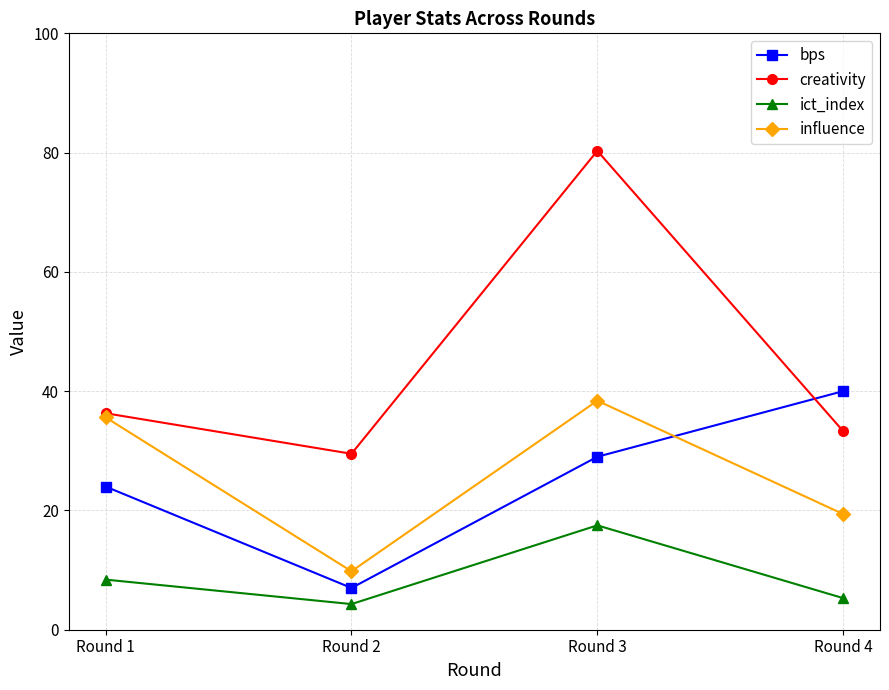

What is the sum of the influence values at Round 2 and Round 3?

48.2